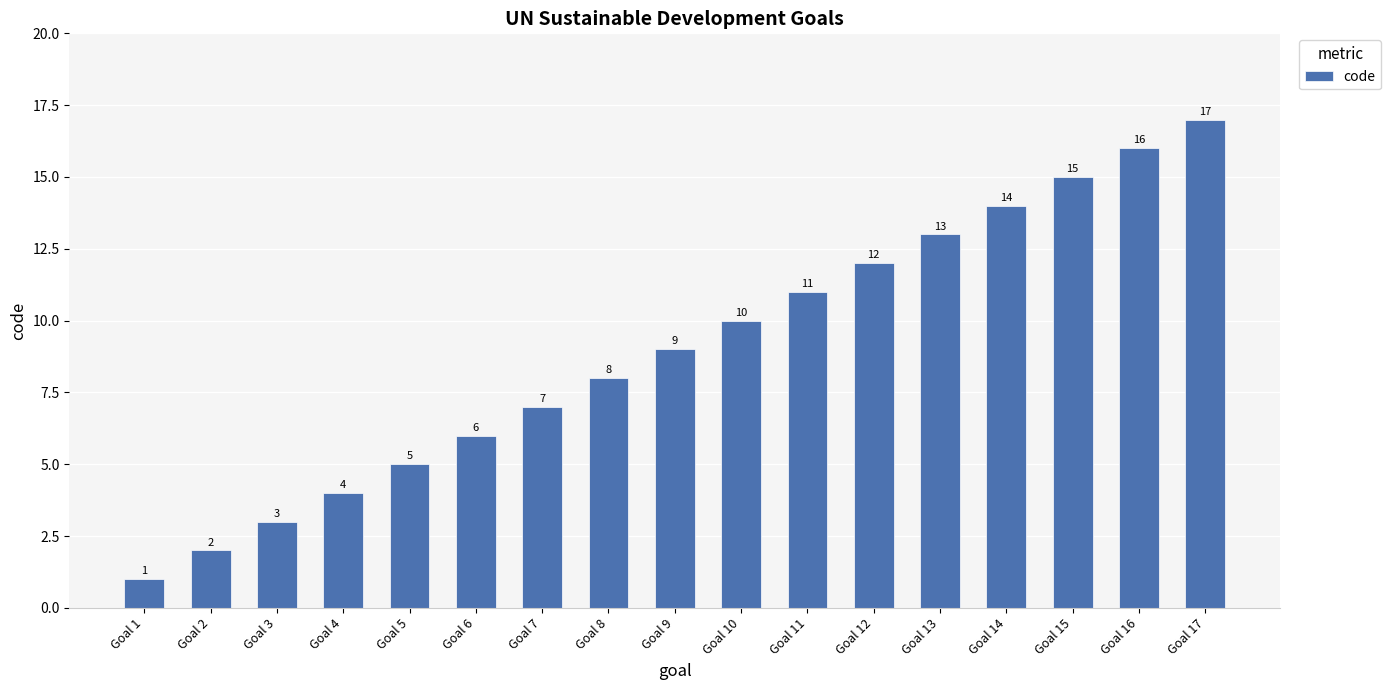

Between Goal 2 and Goal 9, which is larger?

Goal 9